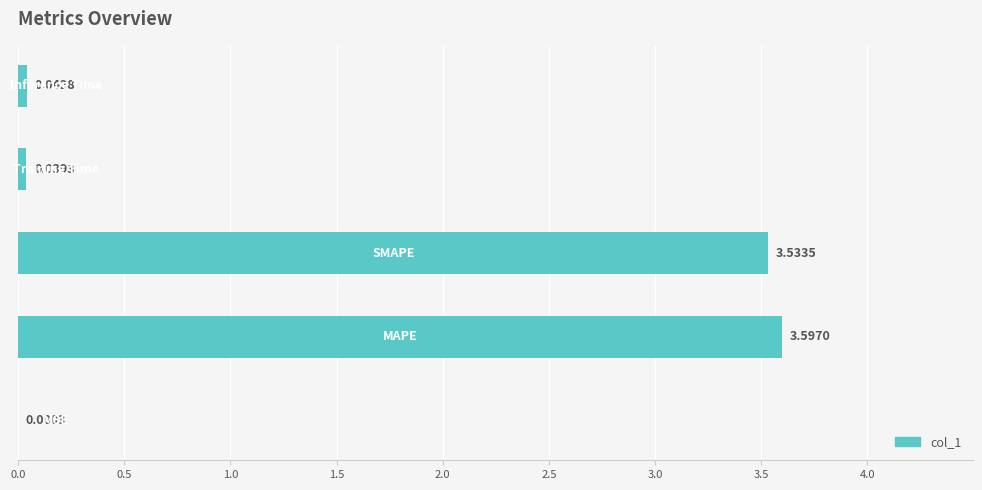

What is the greatest value displayed?

3.6